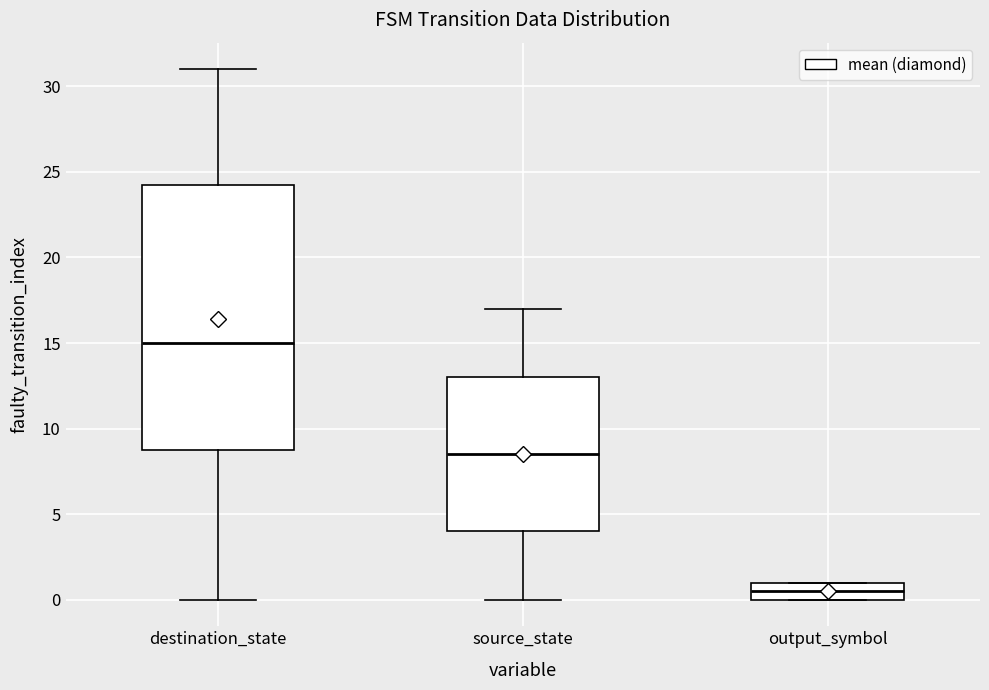

Which box has the lowest median line?

output_symbol